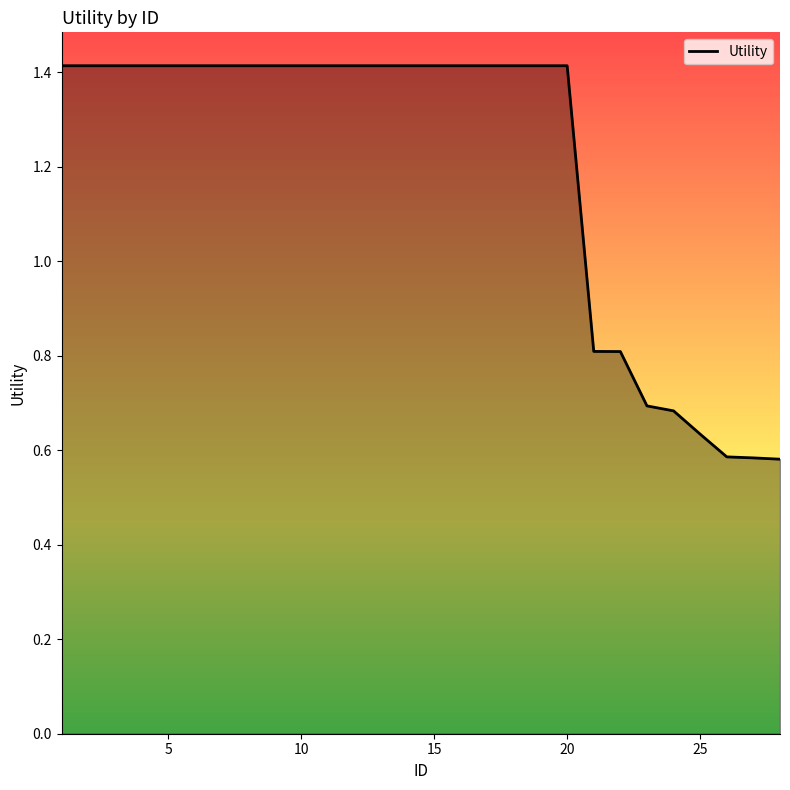

What is the highest value of the Utility series?

1.4